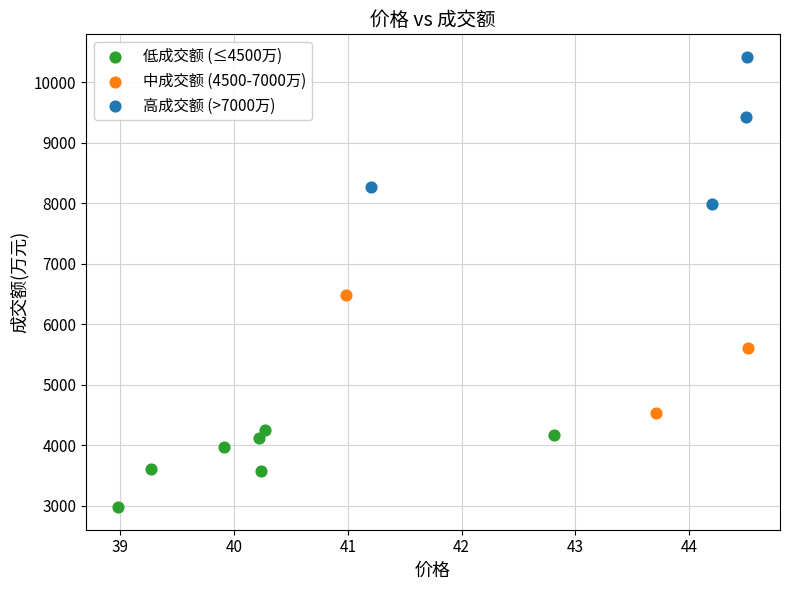

Which series contains the highest Y value?

高成交额 (>7000万)